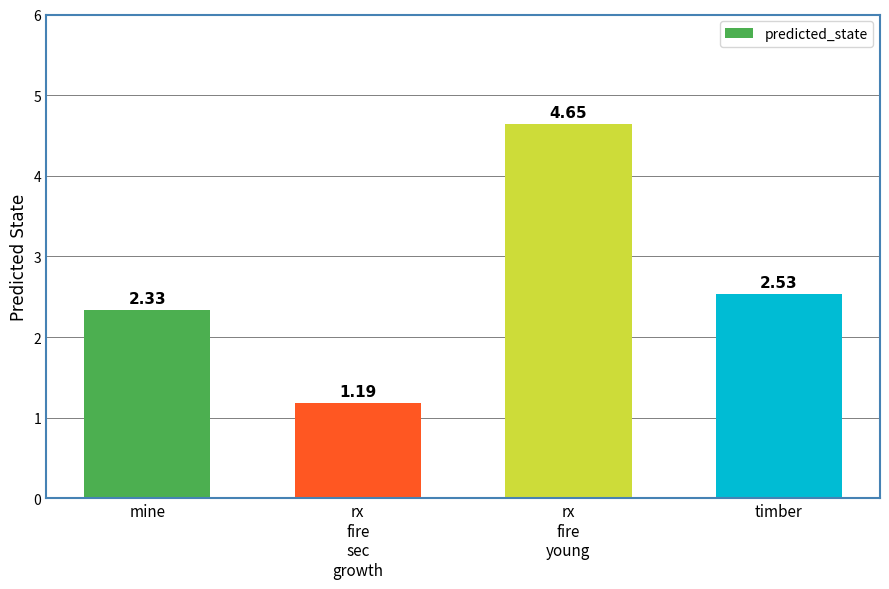

Where is the data nearest to the value 2?

mine